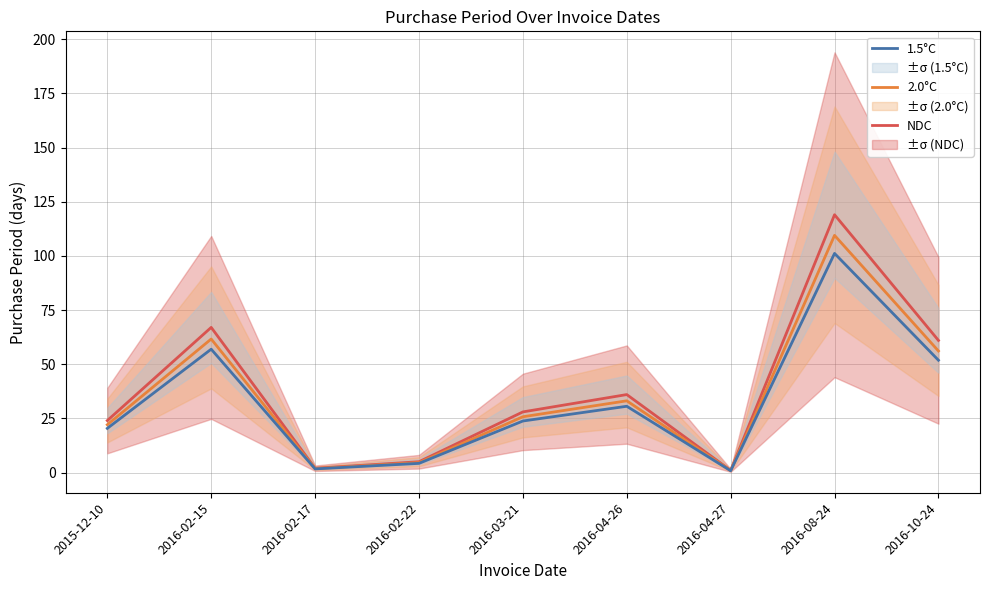

How many categories are shown in the chart?

9